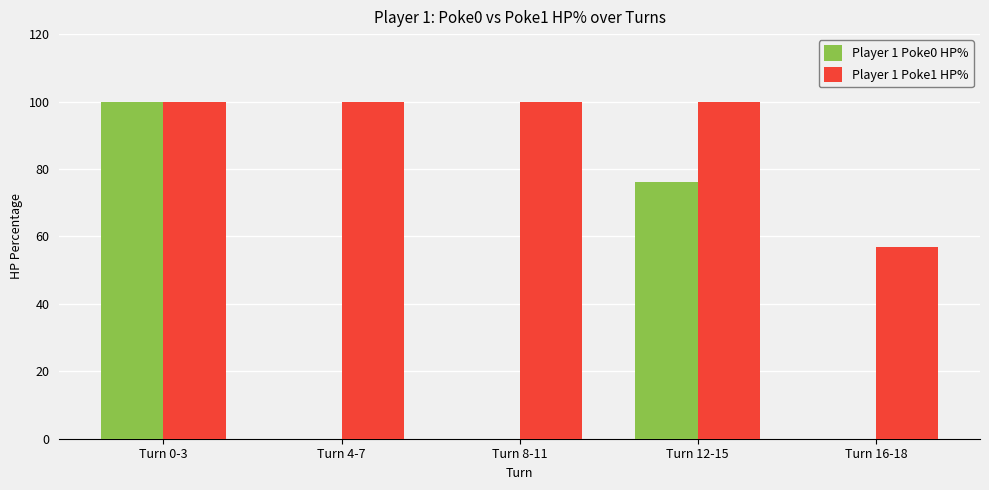

Between Turn 4-7 and Turn 12-15, which series saw the biggest shift?

Player 1 Poke0 HP%